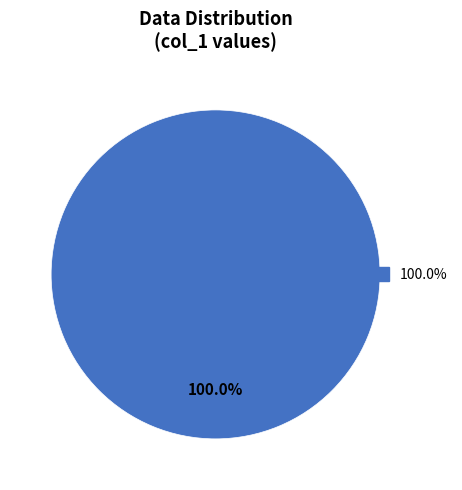

Is there any slice that represents more than half of the pie?

Yes